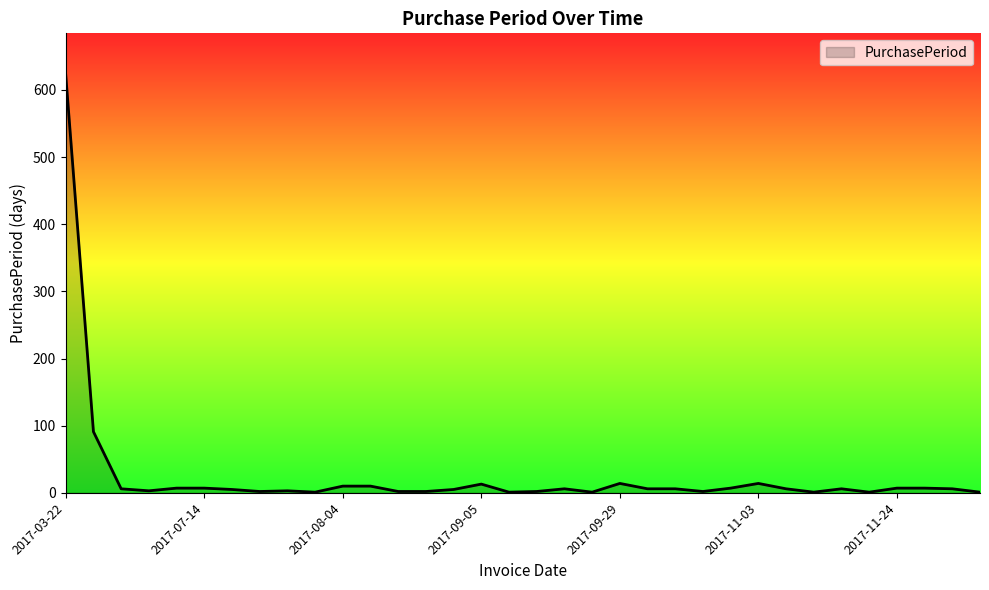

What is the difference between the maximum and minimum values?

621